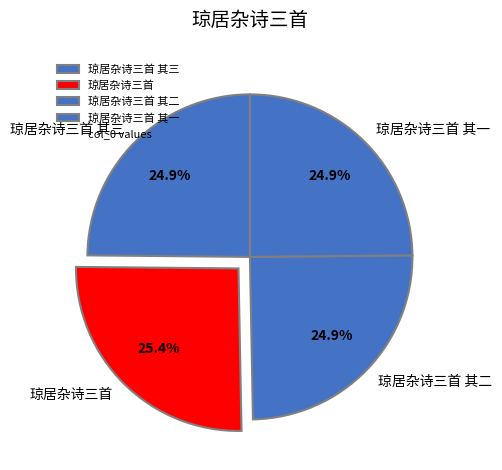

What portion of the pie excludes 琼居杂诗三首 其一?

75.1%